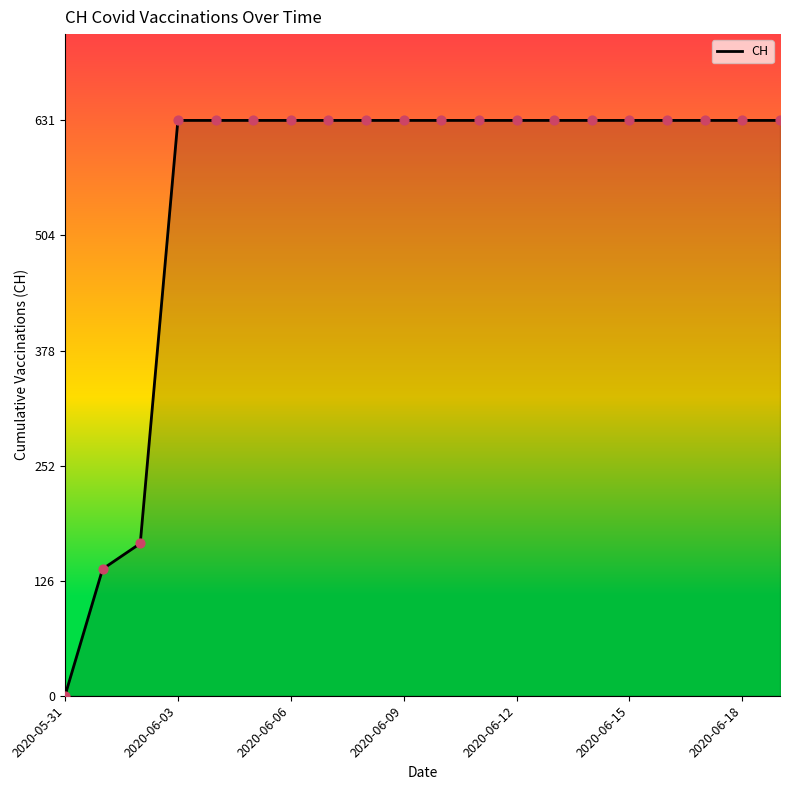

What is the maximum value shown in the chart?

631